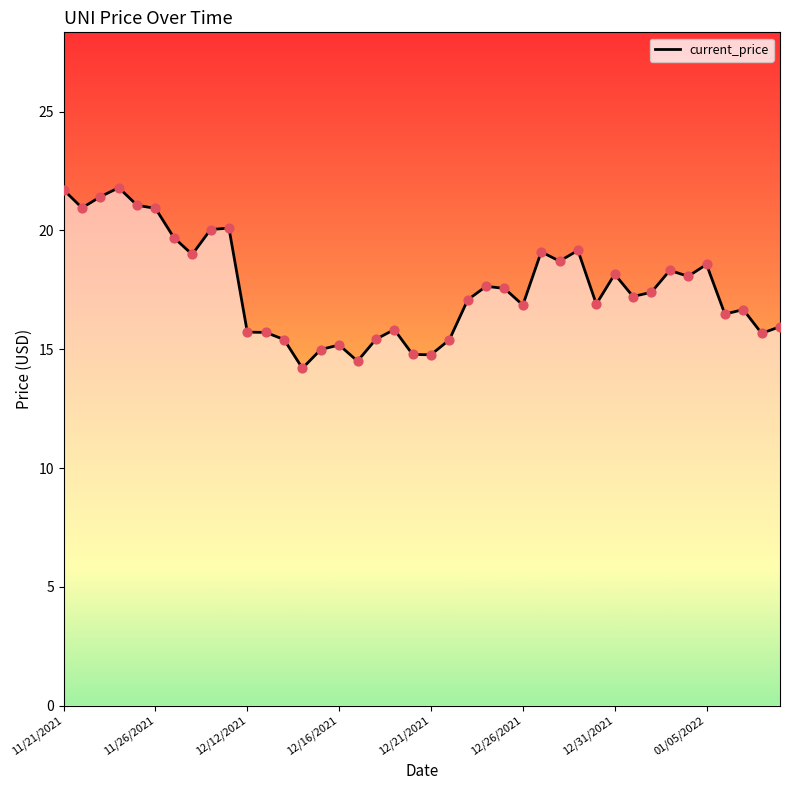

What is the maximum value shown in the chart?

21.8